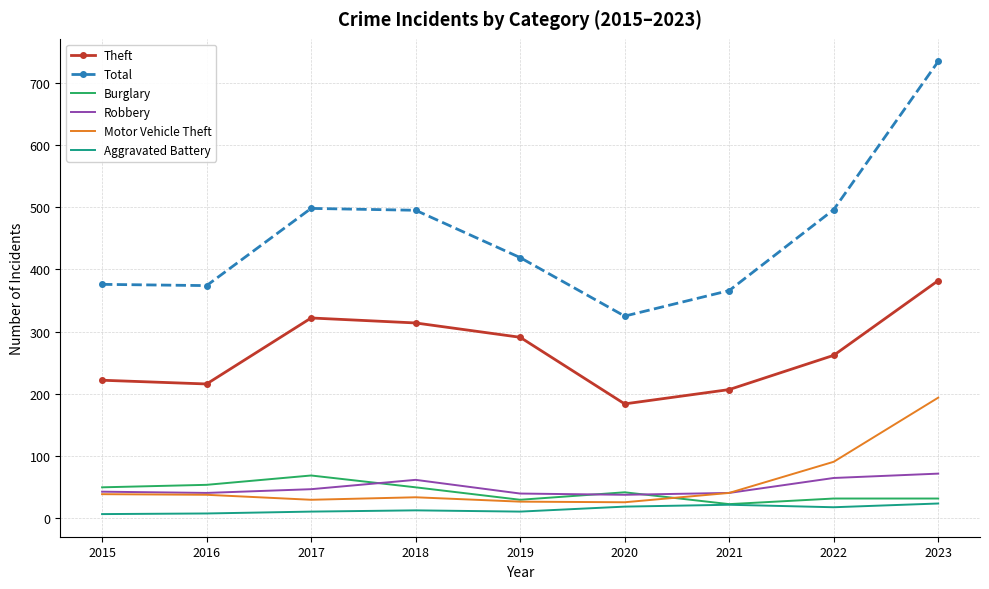

Between 2021 and 2022, which series saw the biggest shift?

Total